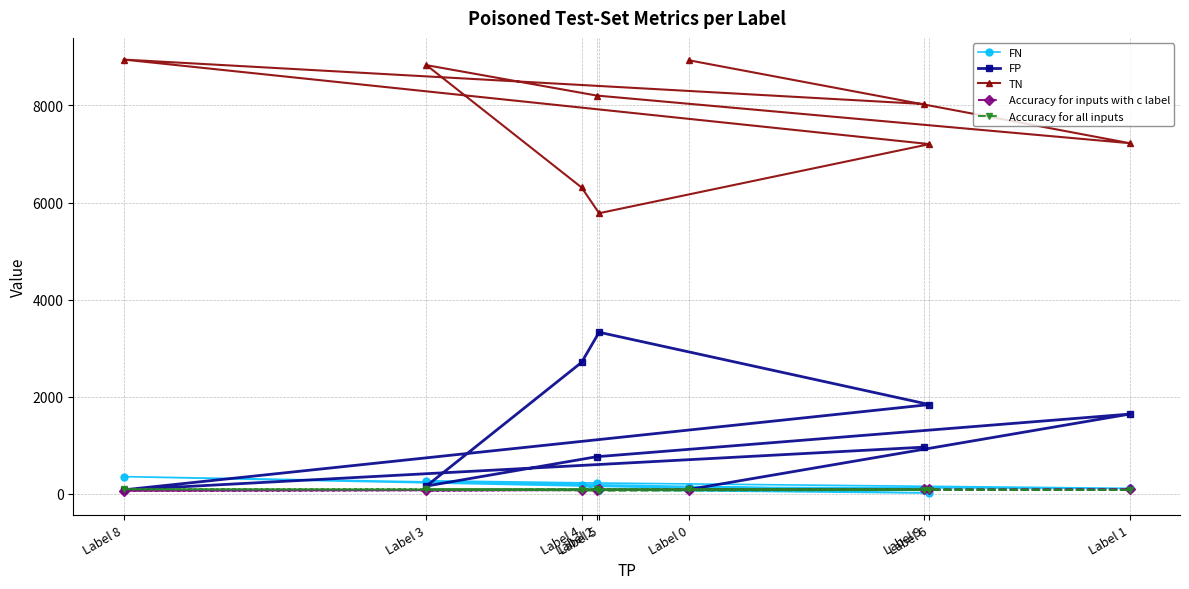

How many interior local valleys does the Accuracy for inputs with c label series have?

2